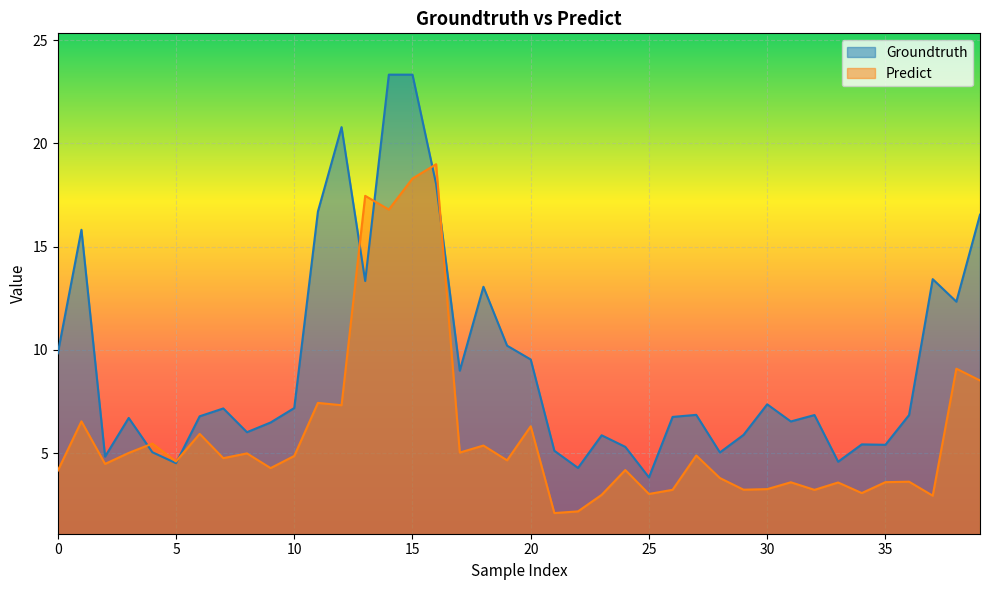

What is the sum of the Groundtruth values at 2 and 3?

11.6